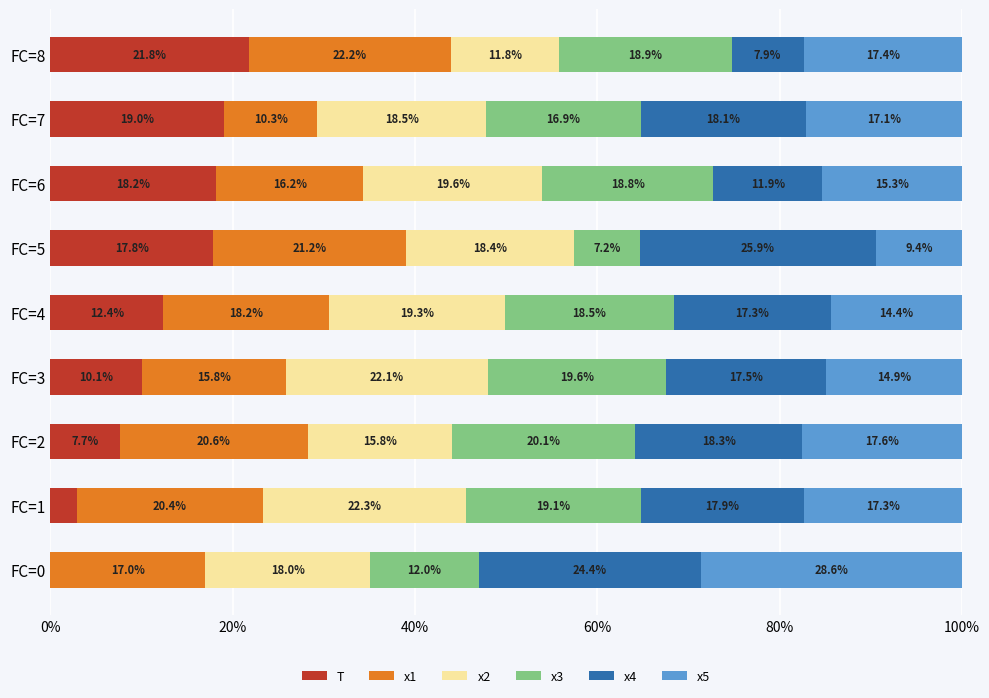

Count the number of categories in the chart.

9